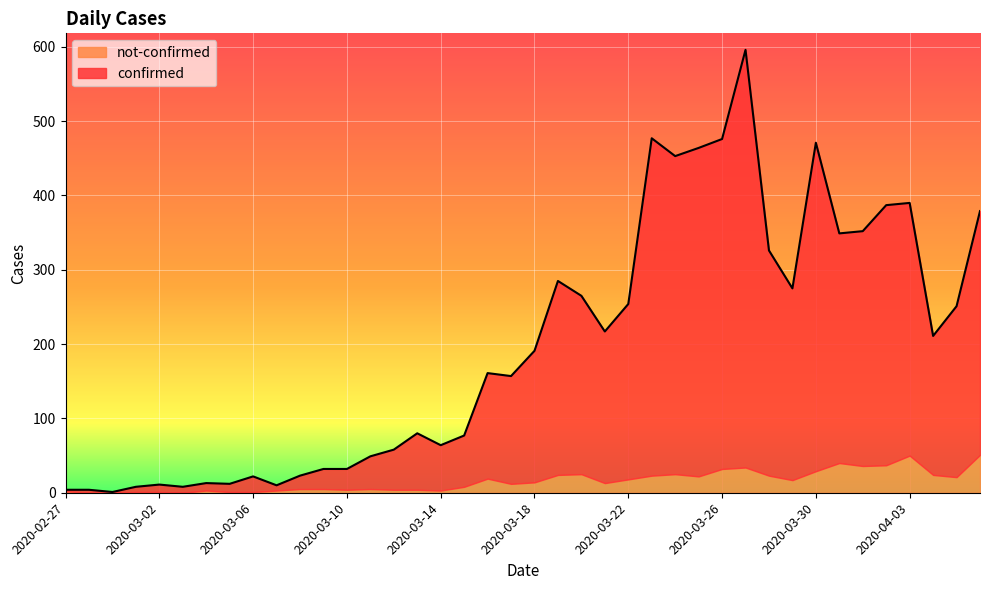

What is the value of the 7th point from the left?

13